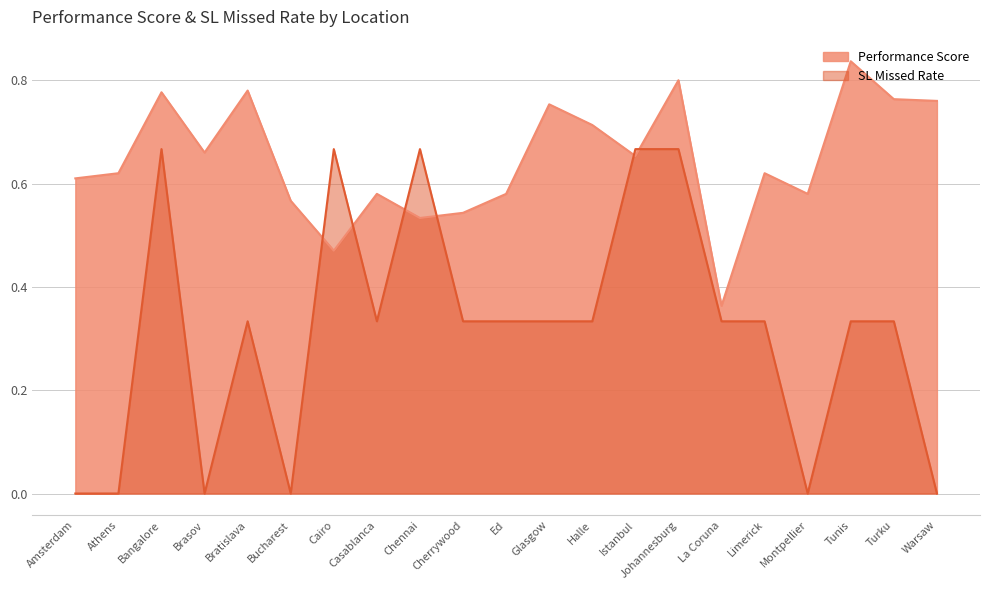

True or false: Performance Score and SL Missed Rate intersect in this chart.

True